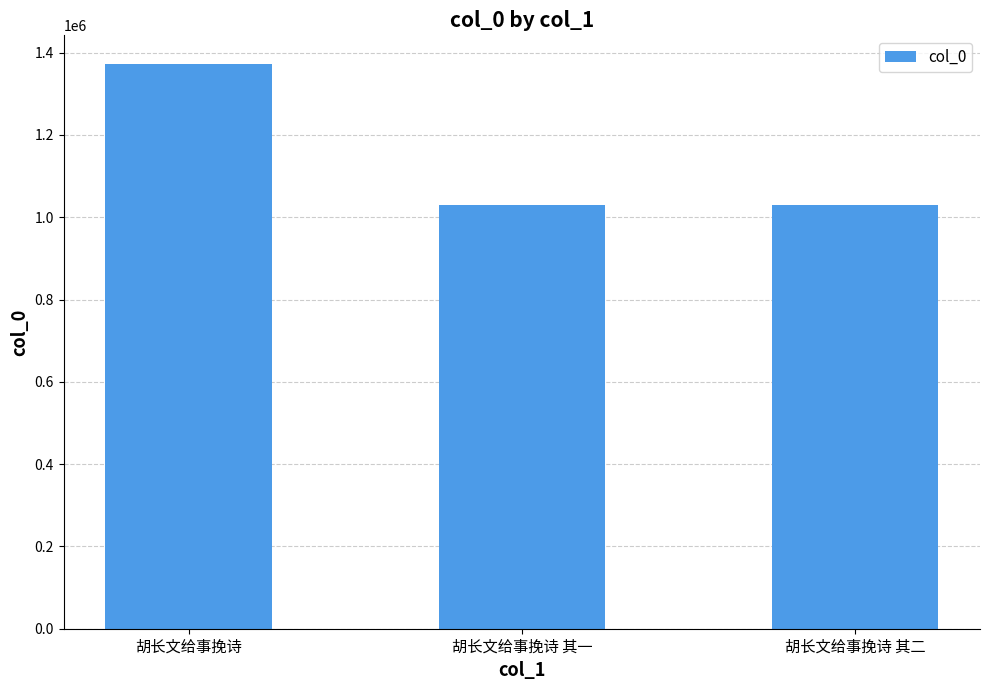

True or false: the data shows 1565527 at 胡长文给事挽诗 其一.

False